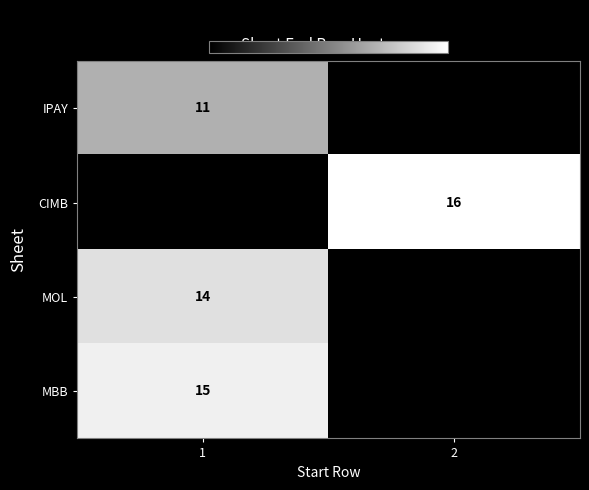

Which series has the largest range (max minus min)?

row_1